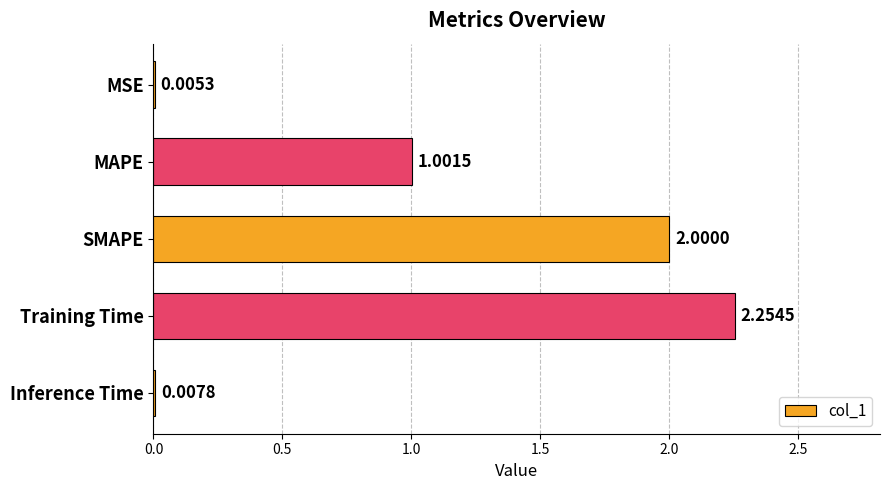

What is the sum of all values?

5.3